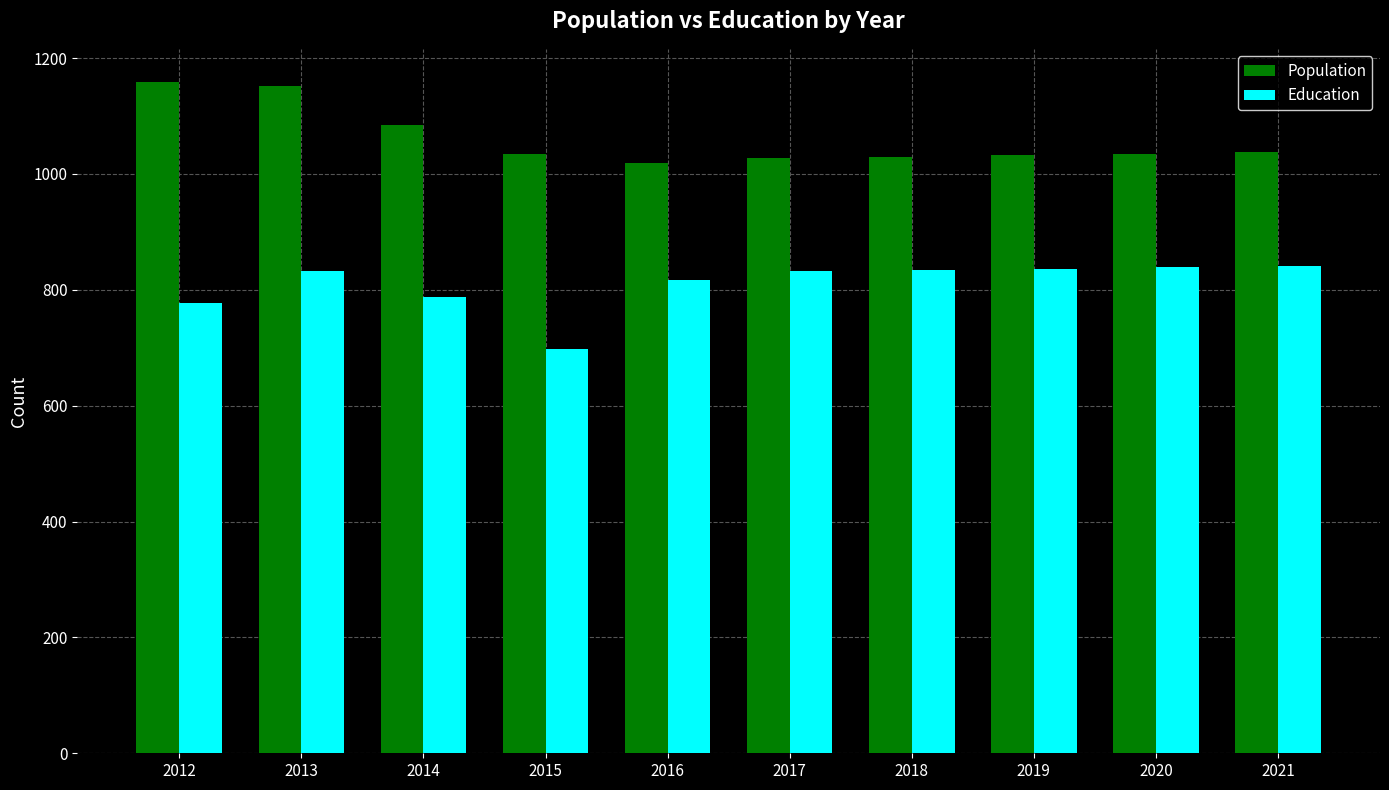

What is the difference between the highest and lowest values at 2021?

197